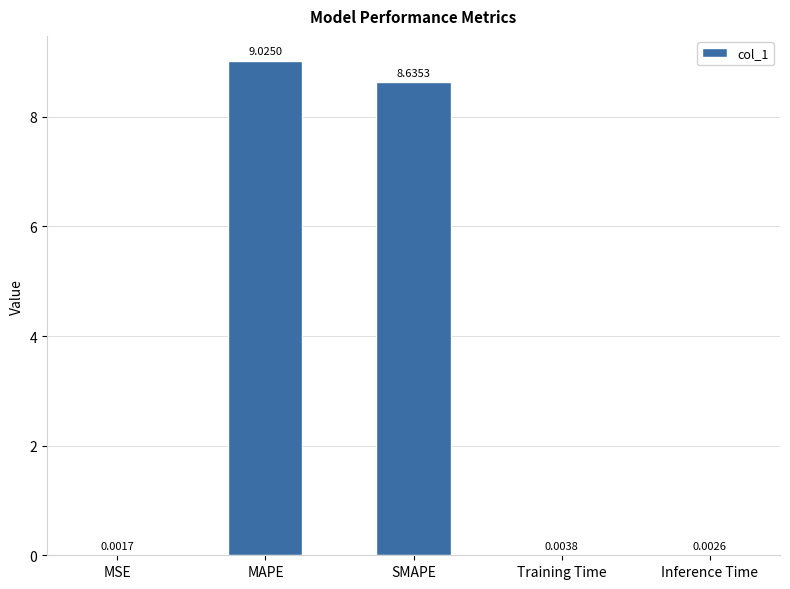

Where is the data nearest to the value 4?

Training Time